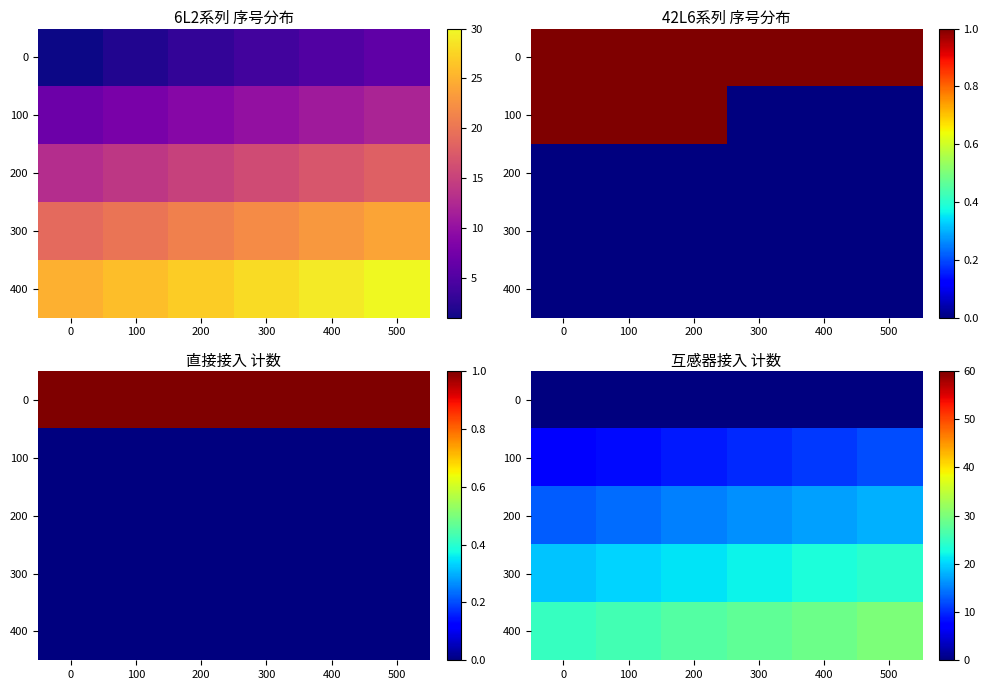

What is the total value across all series at 500?

84